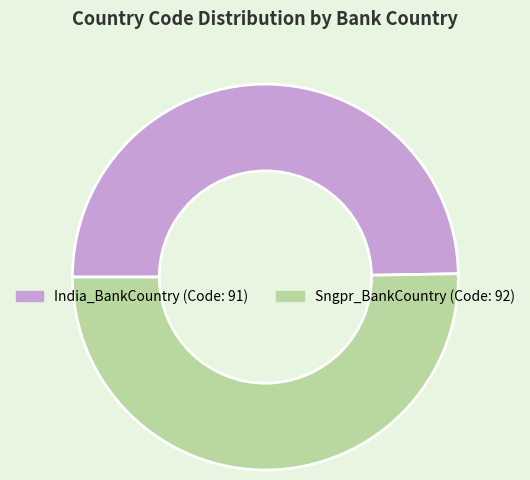

Rank the categories by value from lowest to highest.

India_BankCountry, Sngpr_BankCountry